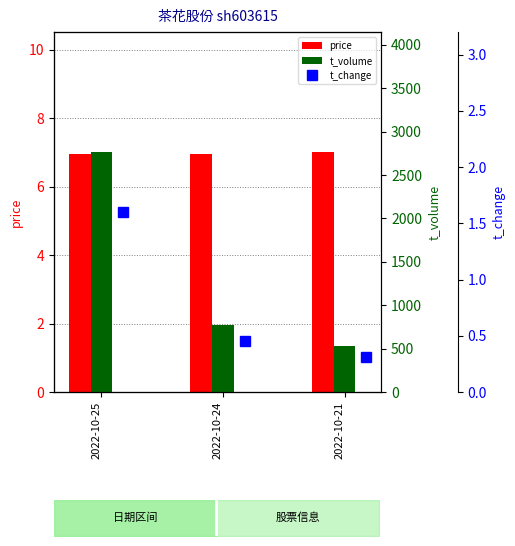

At how many categories does at least one series exceed 168?

3